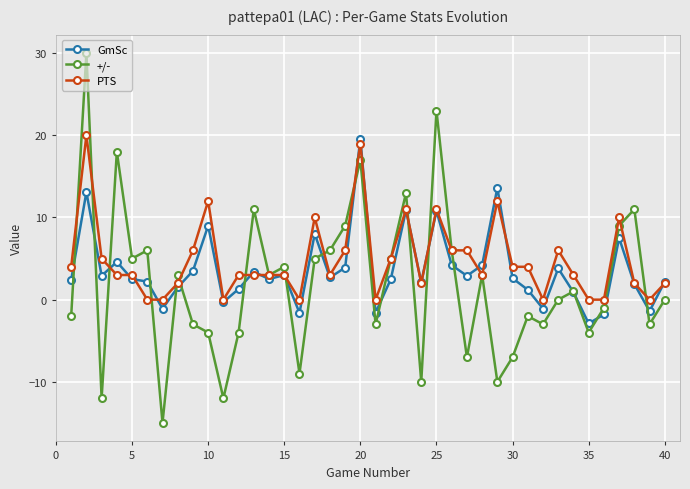

In +/-, how many points are lower than both neighbors (excluding endpoints)?

13